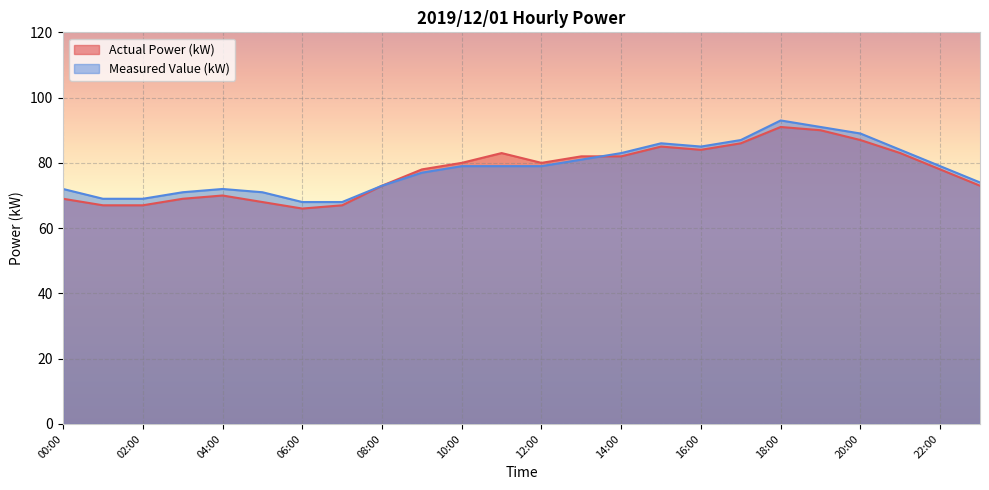

Does the chart display data point markers on the line(s)?

No